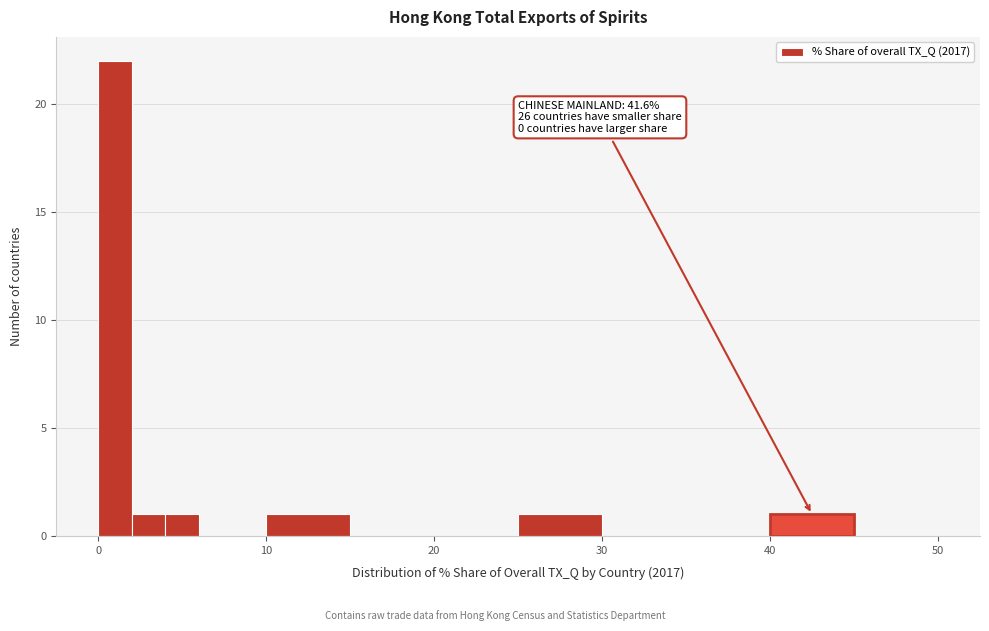

Around what value on the x-axis is the tallest bar? Give the approximate position of its centre, as read against the axis.

1